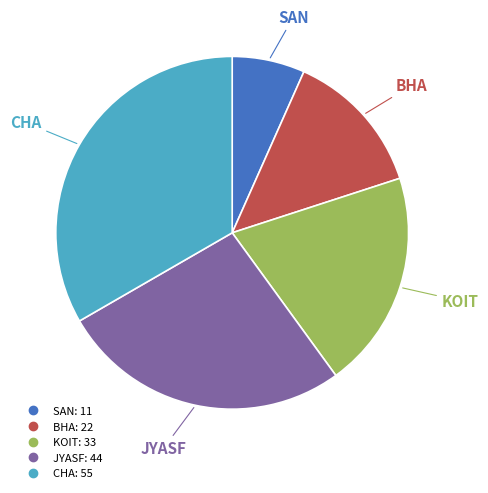

Between SAN and KOIT, which is larger?

KOIT